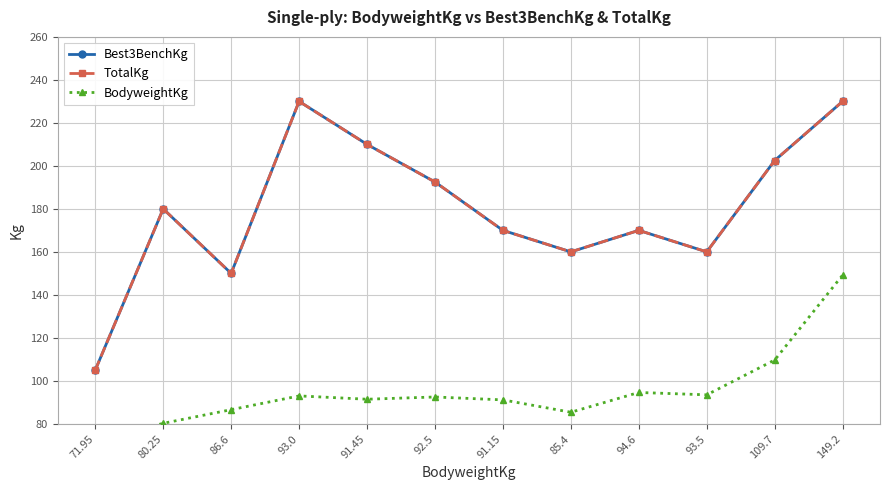

Where does the TotalKg series first go above 180?

93.0